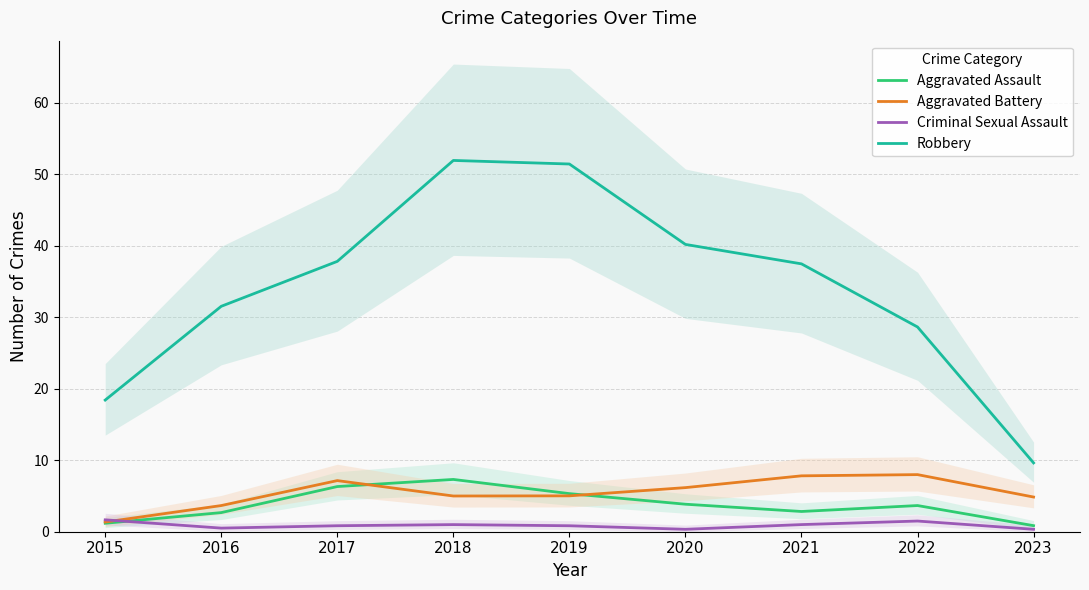

Is it true that Aggravated Assault equals 7.3 at 2018?

True